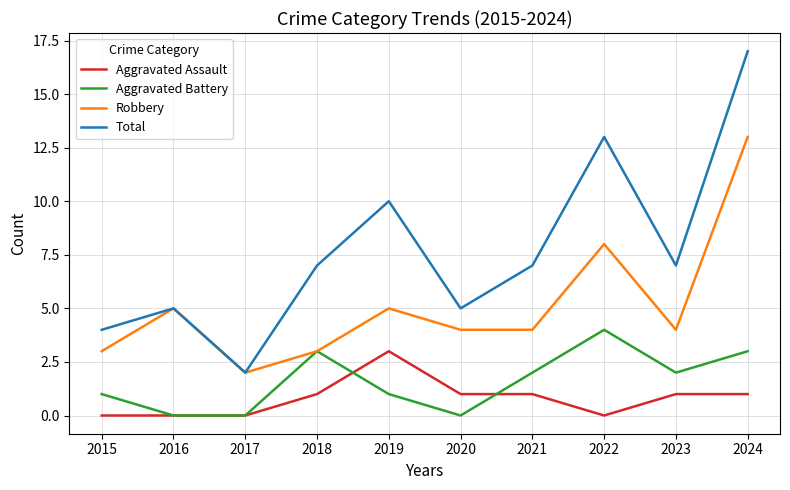

Reading left to right, transcribe all the data shown in this chart.

Aggravated Assault: 0	0	0	1	3	1	1	0	1	1
Aggravated Battery: 1	0	0	3	1	0	2	4	2	3
Robbery: 3	5	2	3	5	4	4	8	4	13
Total: 4	5	2	7	10	5	7	13	7	17